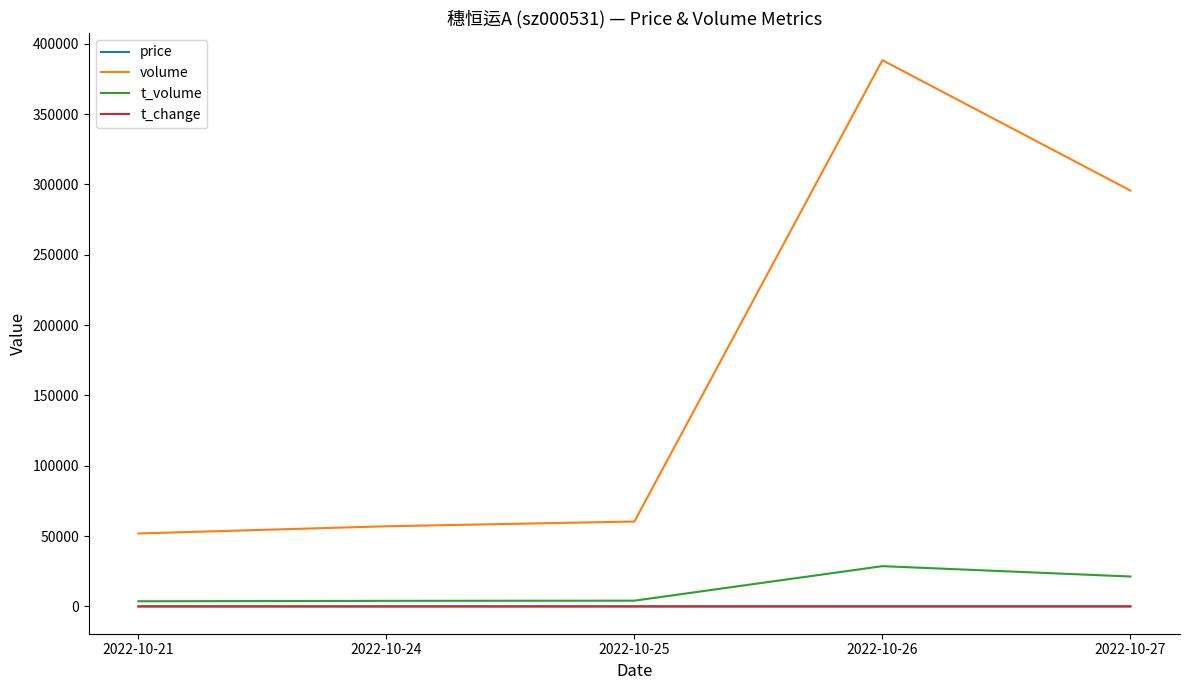

True or false: t_volume and t_change intersect in this chart.

False